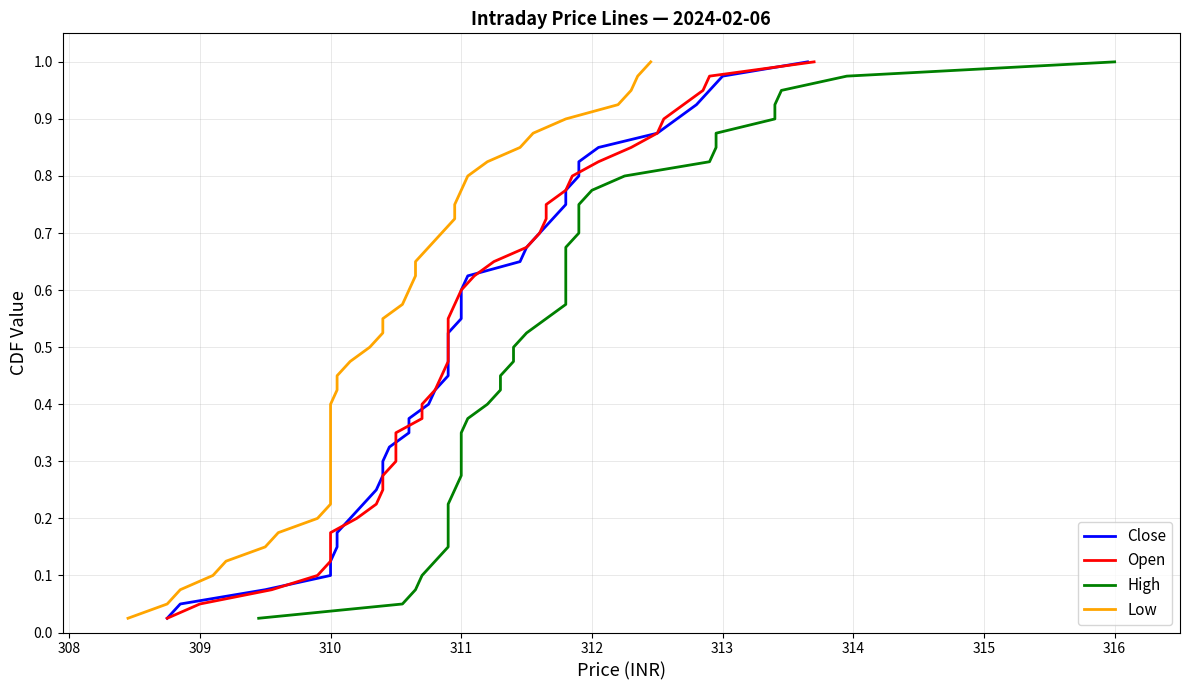

True or false: Close and Low intersect in this chart.

False